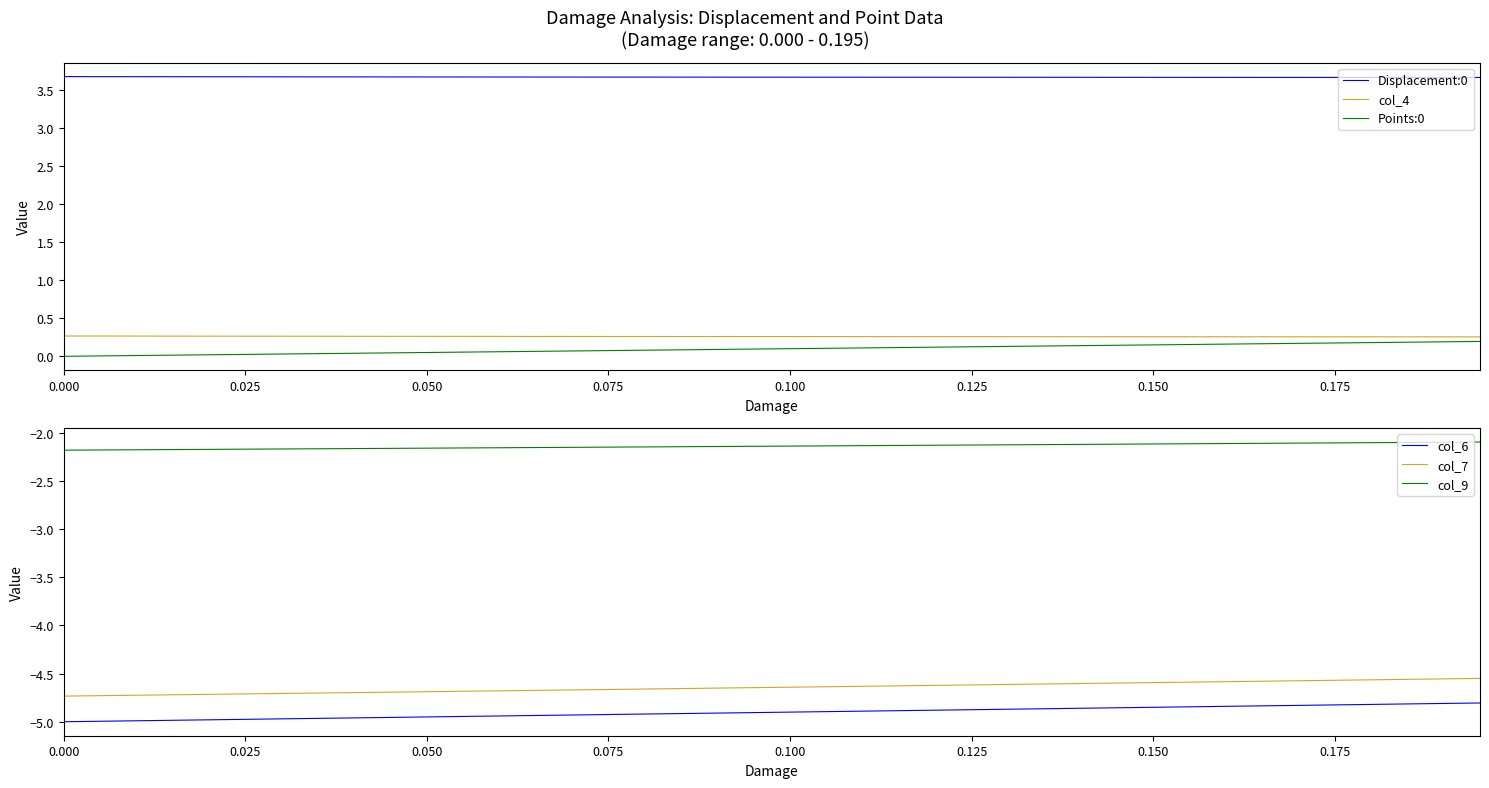

What is the highest value of the Displacement:0 series?

3.7